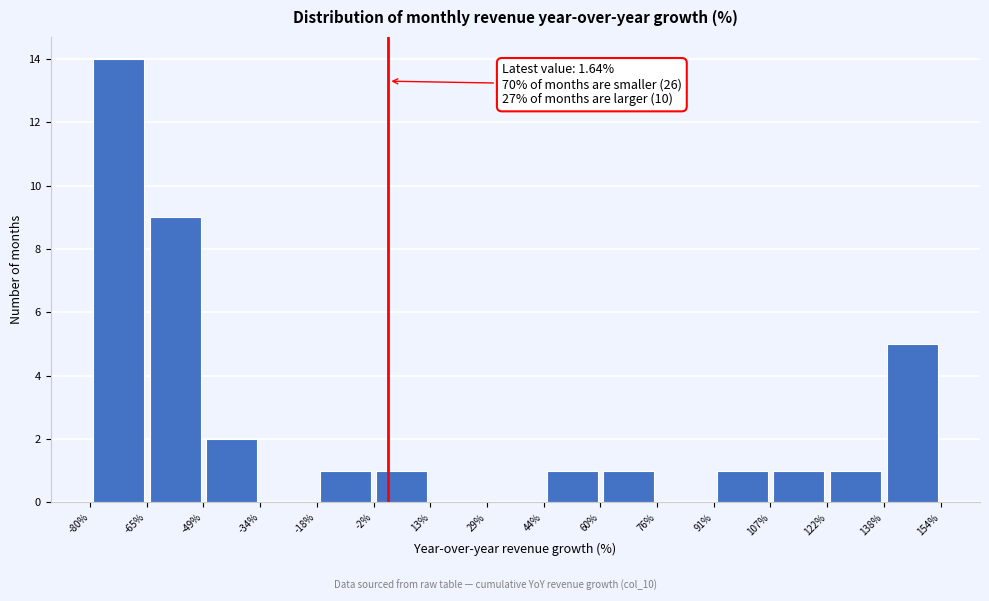

Over which range of the x-axis is the bar tallest?

-80% to -65%